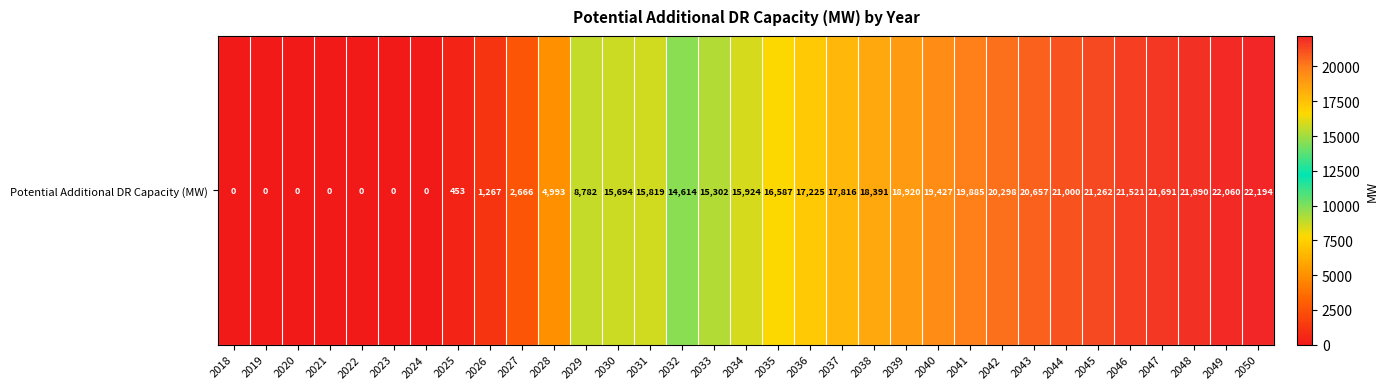

What is the change in value from 2032 to 2033?

+688